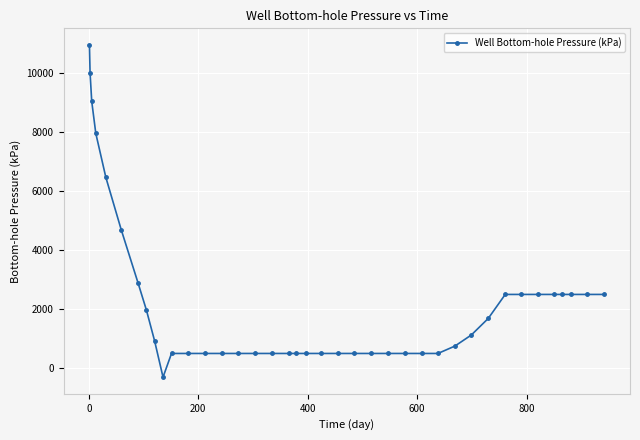

What is the value of the 30th point from the left?

1125.0